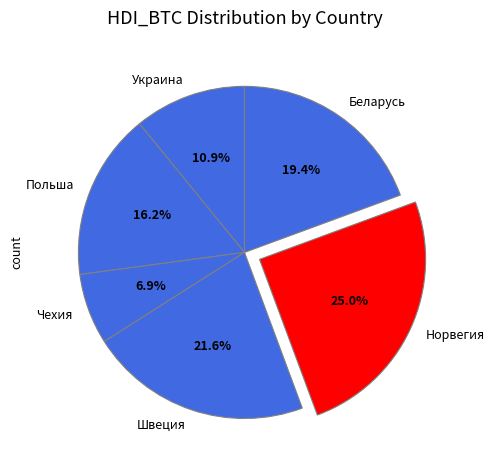

Do Чехия and Беларусь together represent more than half of the pie?

No